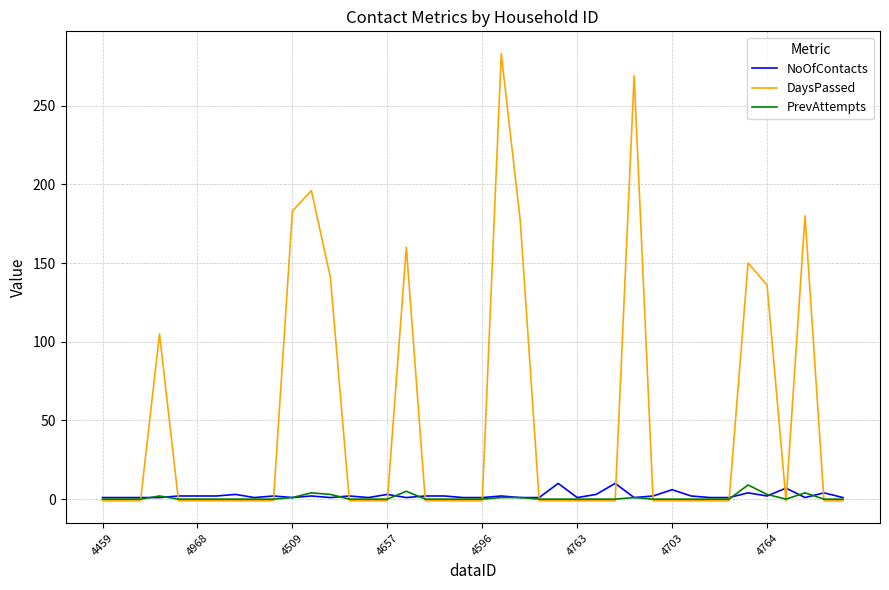

Which series ends up on top after the final intersection of PrevAttempts and DaysPassed?

PrevAttempts